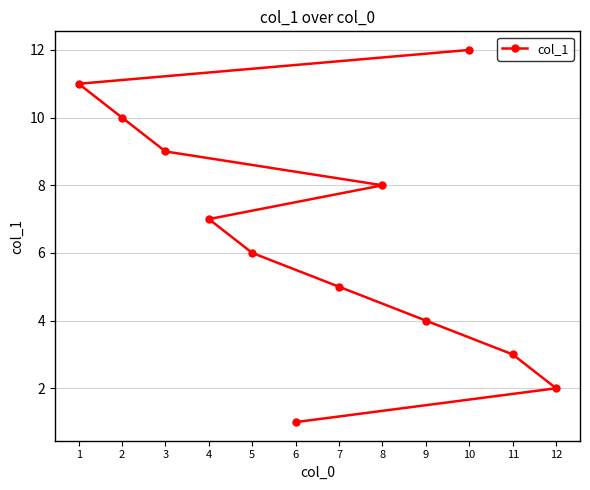

What is the smallest value displayed?

1